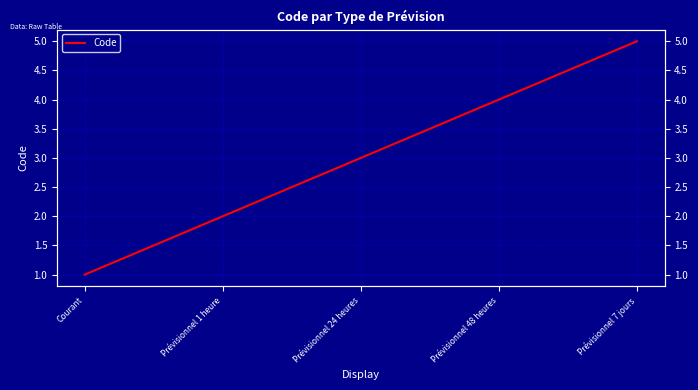

Reading left to right, transcribe all the data shown in this chart.

1	2	3	4	5